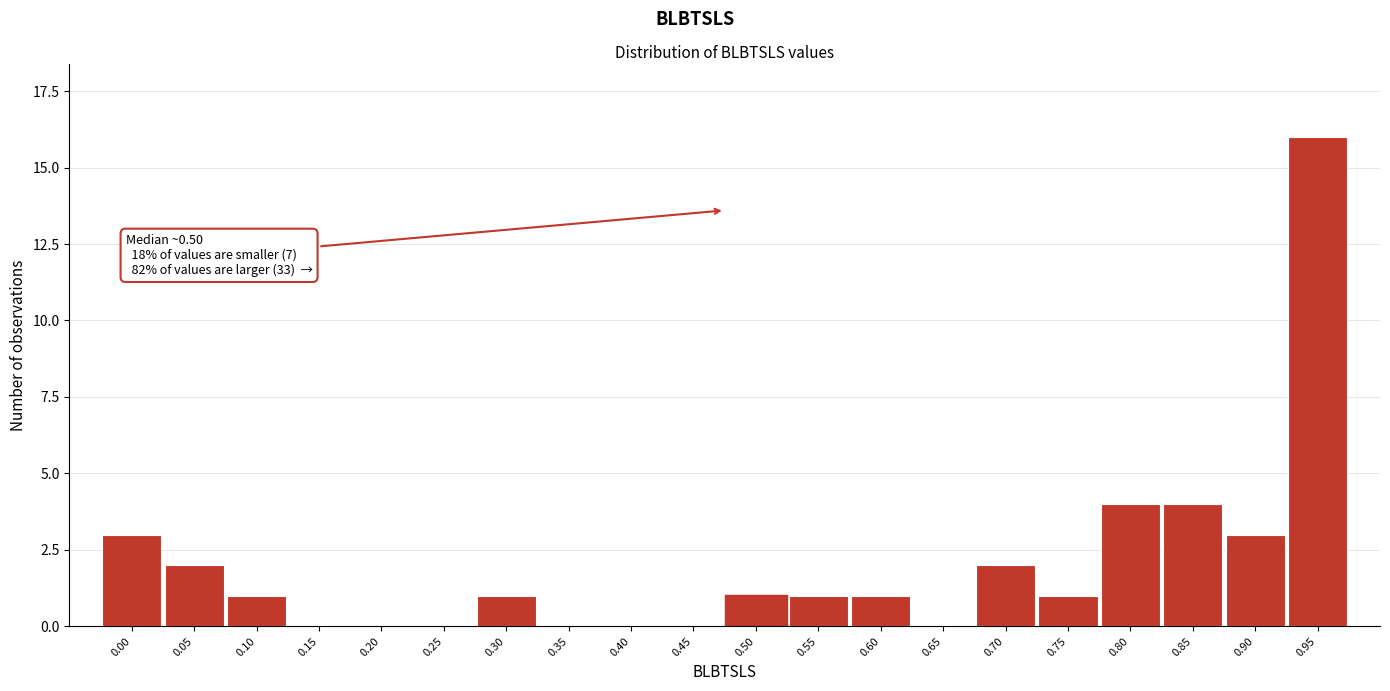

Reading left to right, list all the values displayed in this chart.

0.00=3	0.05=2	0.10=1	0.15=0	0.20=0	0.25=0	0.30=1	0.35=0	0.40=0	0.45=0	0.50=1	0.55=1	0.60=1	0.65=0	0.70=2	0.75=1	0.80=4	0.85=4	0.90=3	0.95=16